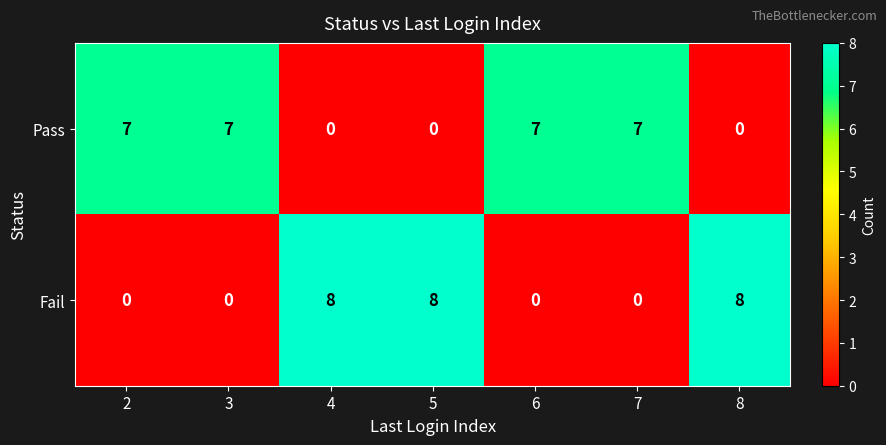

How many Pass values are between 0 and 7?

7